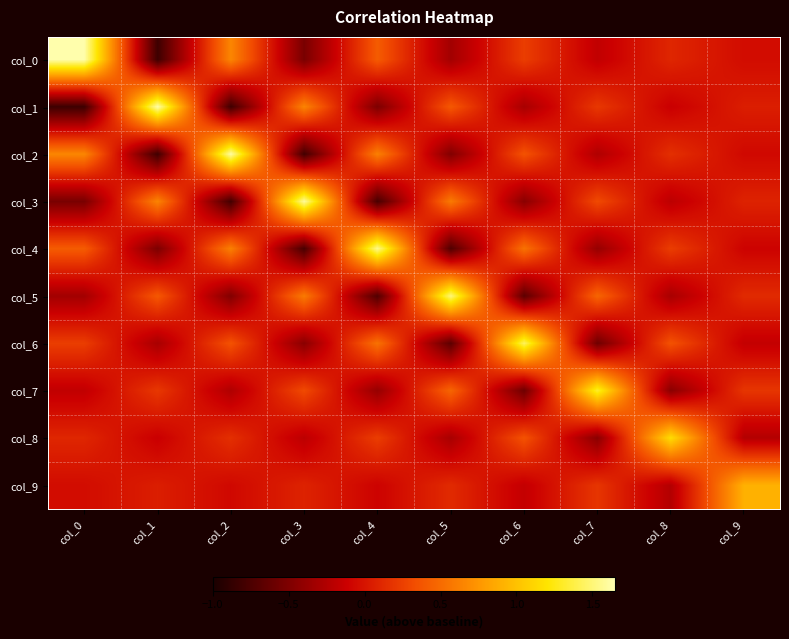

Which has a higher value, col_8 or col_5?

col_8